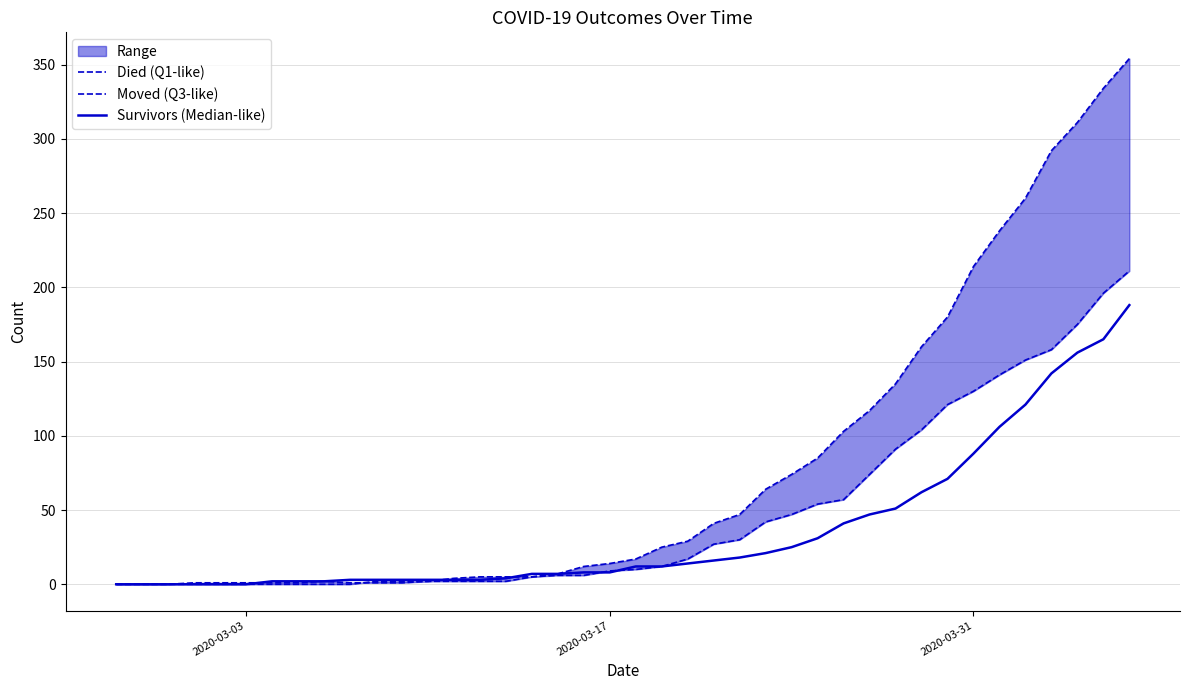

Which category has the lowest value in the Survivors (Median-like) series?

2020-03-03